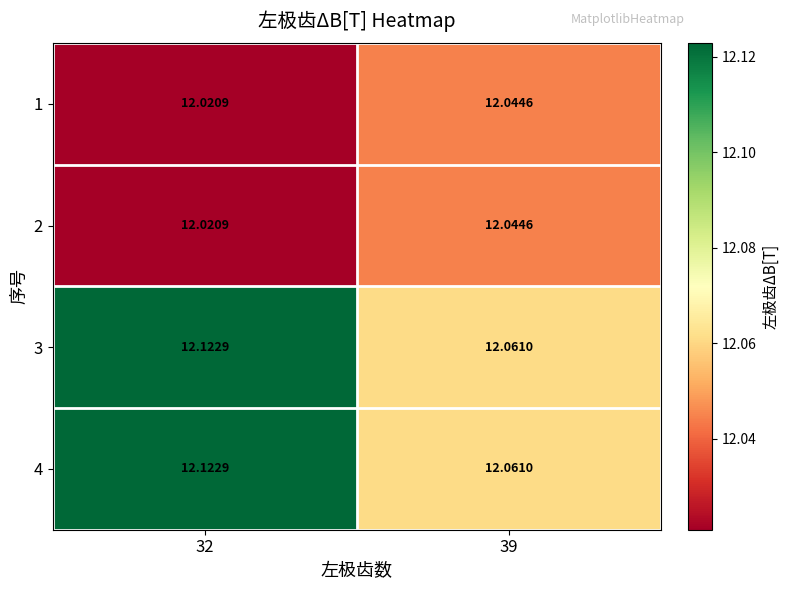

Is the value of 1 at 32 greater than the value of 4 at 32?

No